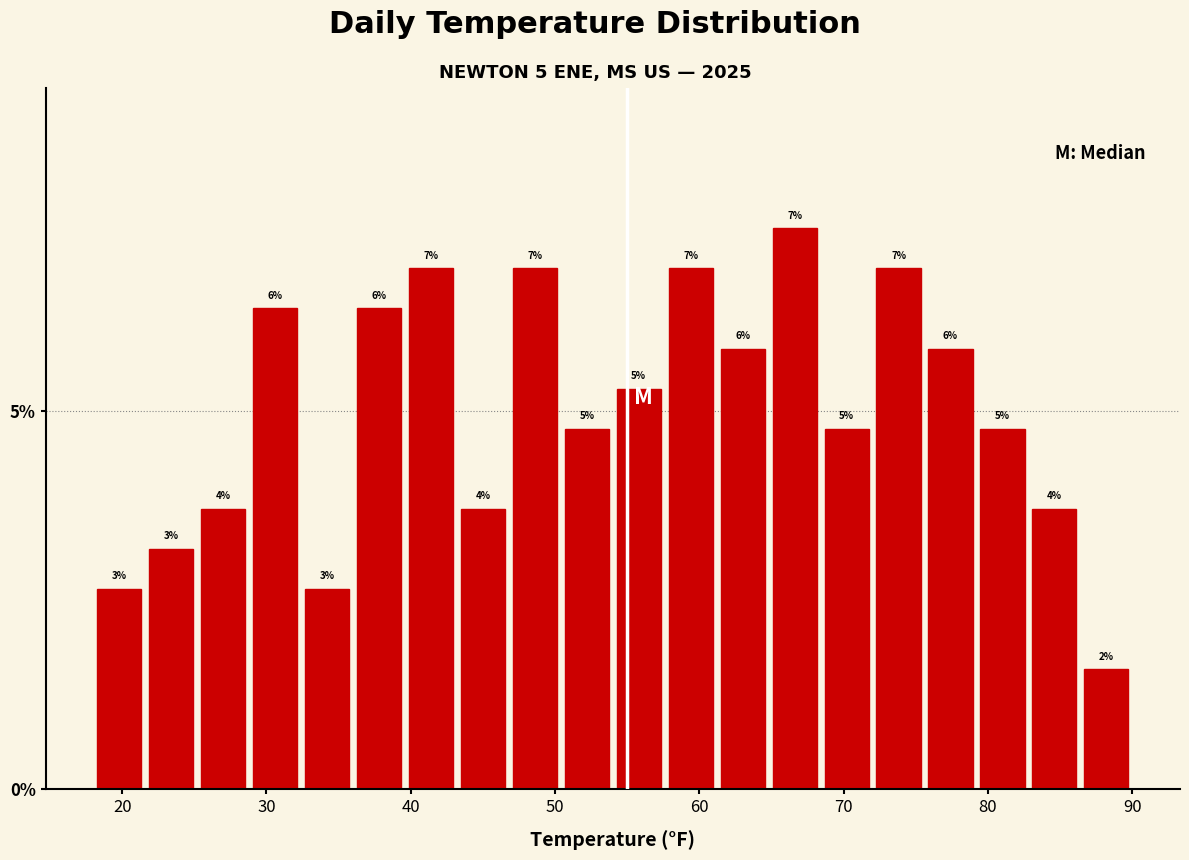

Around what value on the x-axis is the tallest bar? Give the approximate position of its centre, as read against the axis.

67